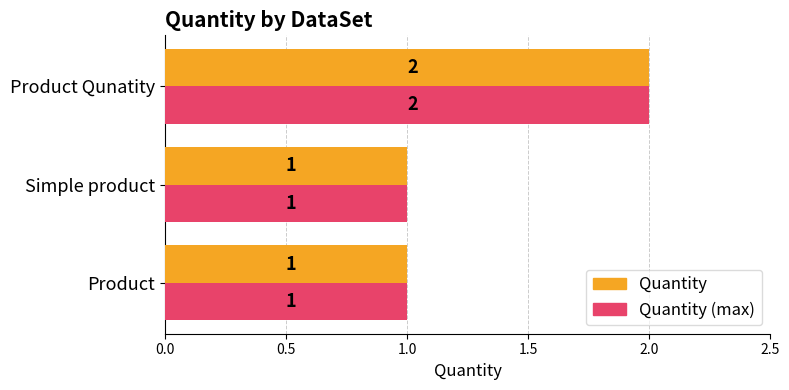

How many Quantity values are between 1 and 2?

3